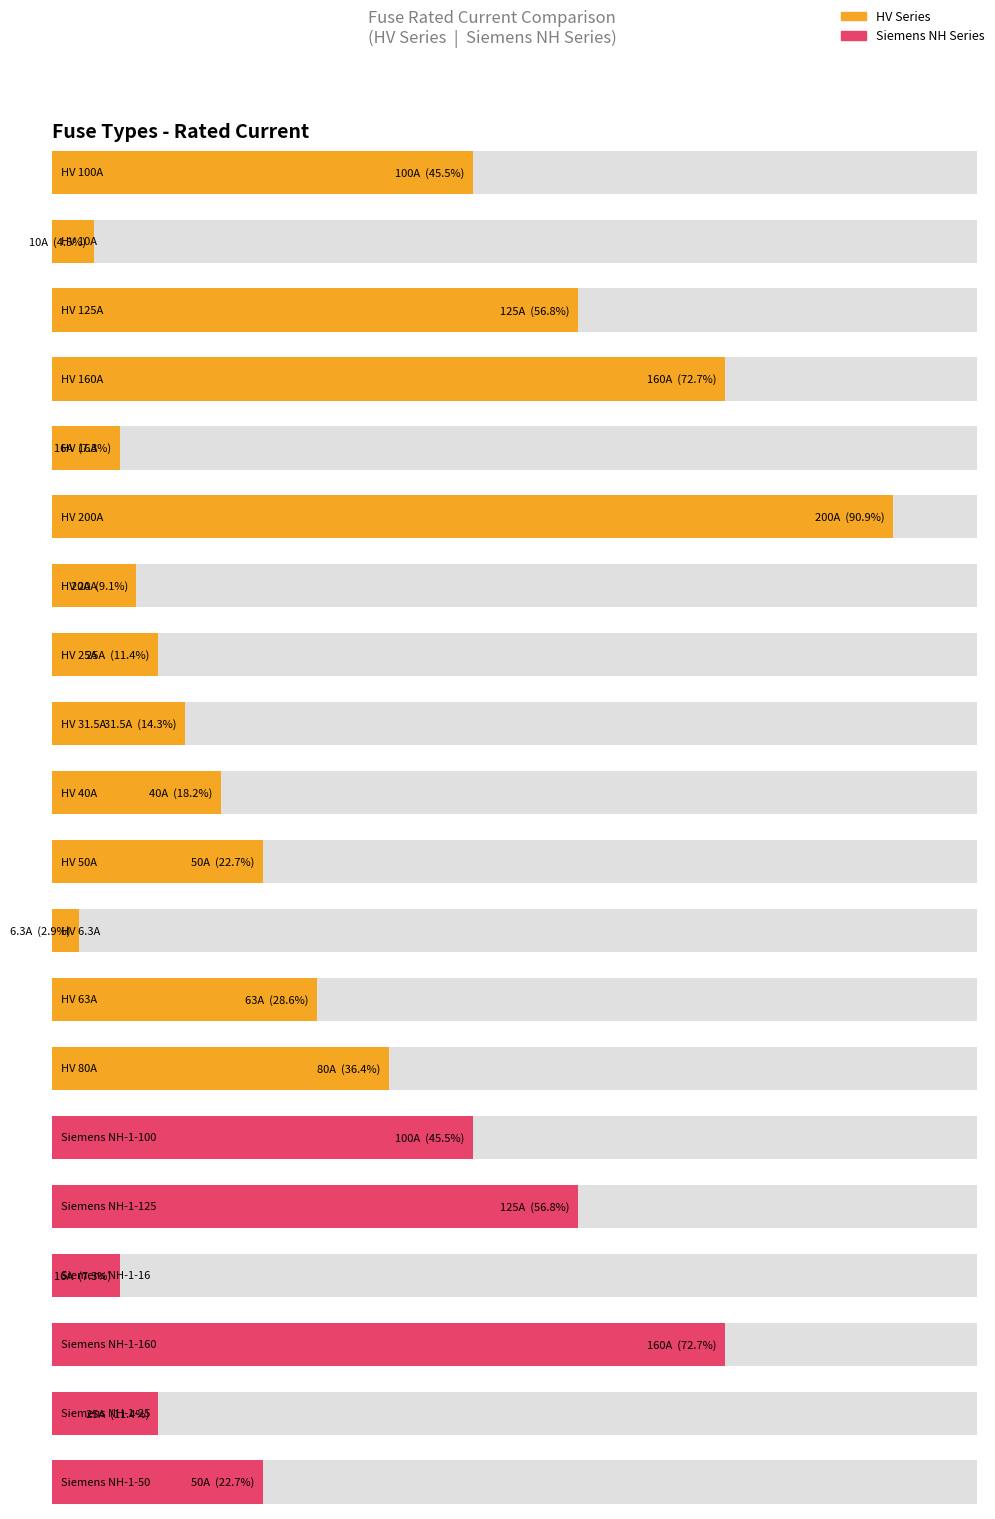

What is the difference between the values at HV 6.3A and Siemens NH-1-100?

93.7